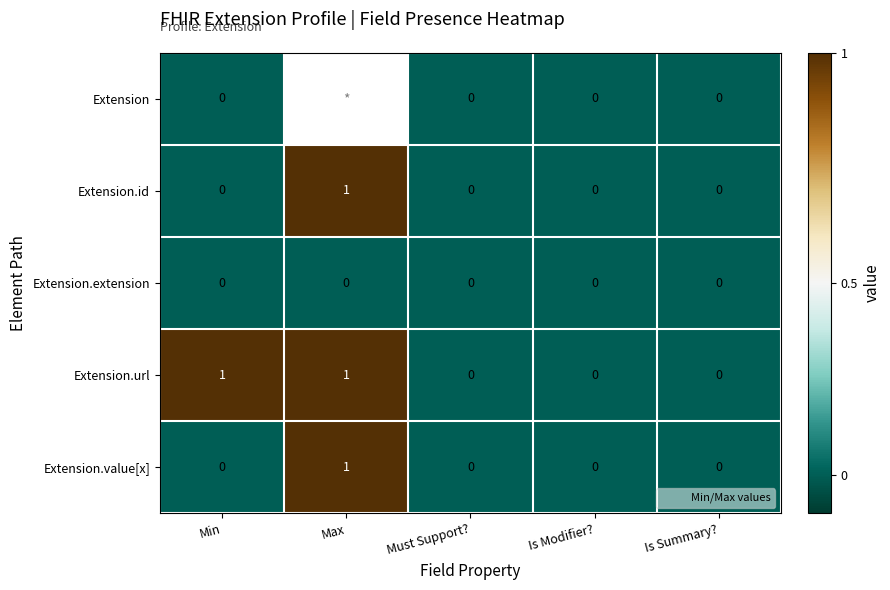

How many data points in Extension.value[x] are above 0?

1